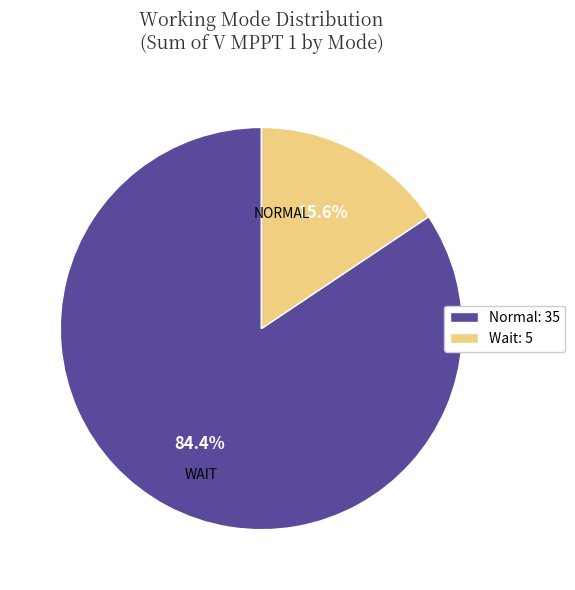

Count the number of slices in the pie.

2